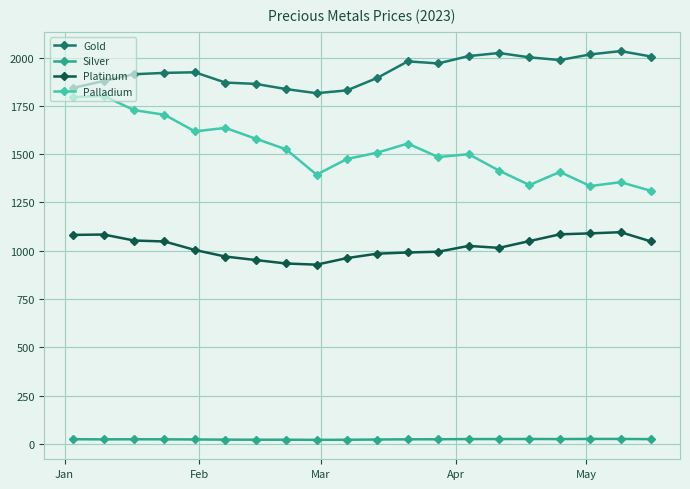

Which series has the largest total across all categories?

Gold